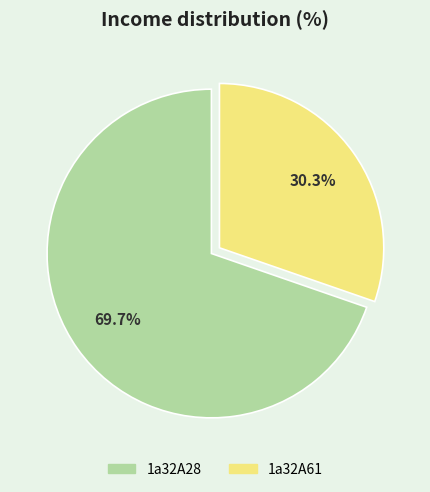

Which slice is the largest?

1a32A28